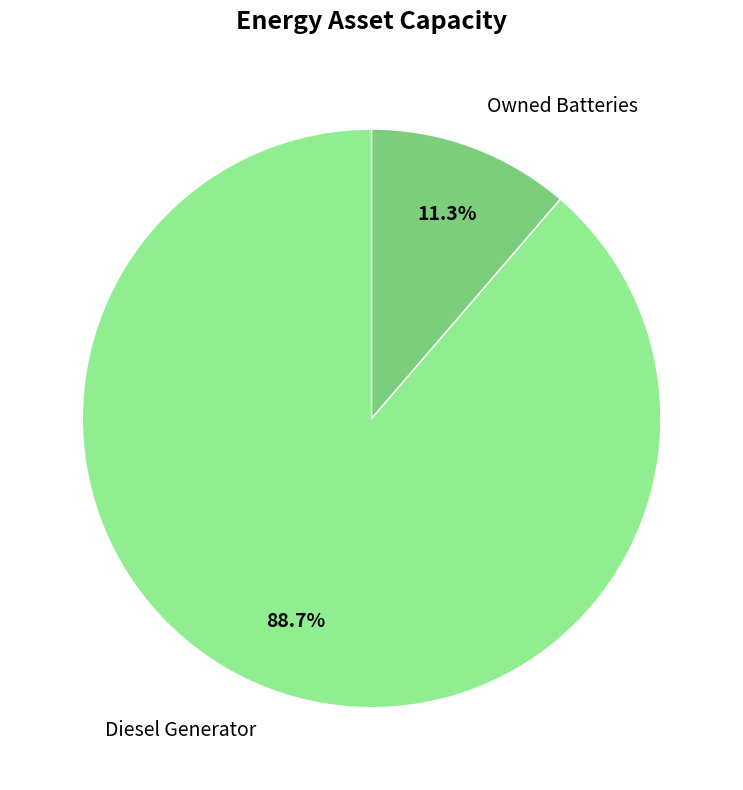

To the nearest percent, what is the difference between the largest and smallest slice percentages?

77%